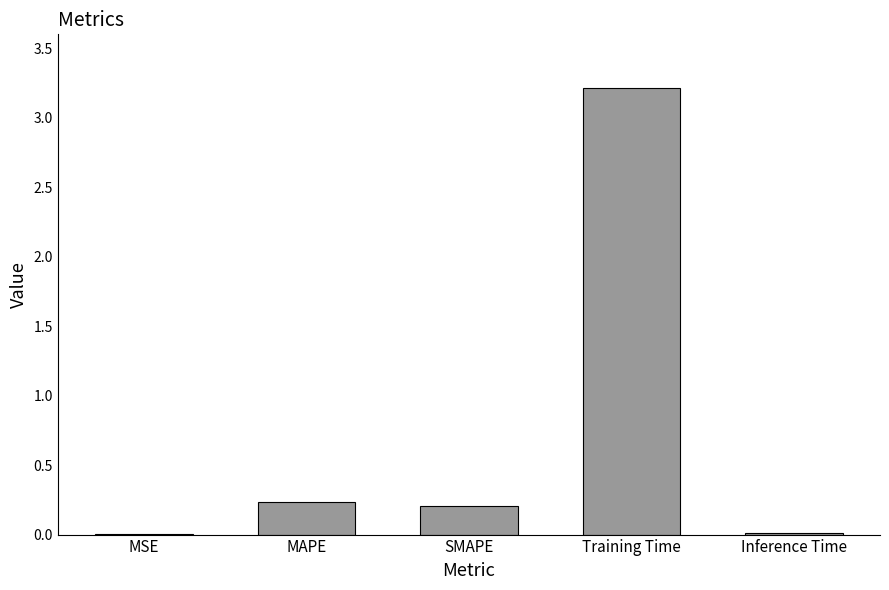

What is the greatest value displayed?

3.2